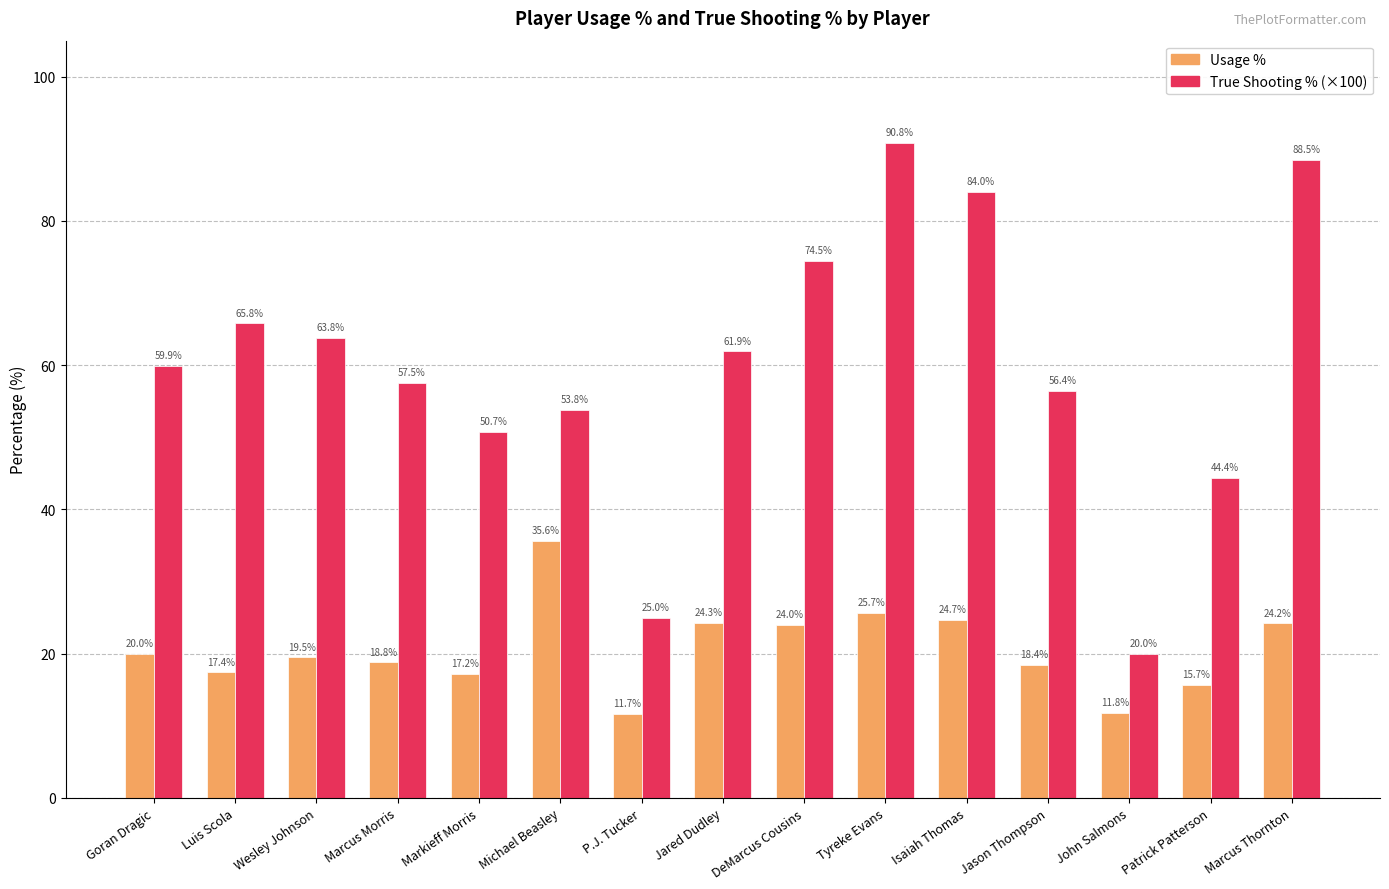

How many categories are shown in the chart?

15